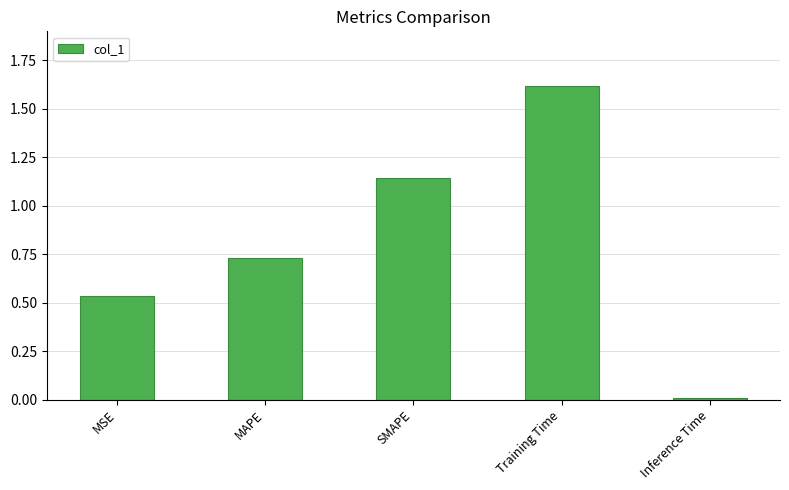

List the labels in order of value, largest first.

Training Time, SMAPE, MAPE, MSE, Inference Time